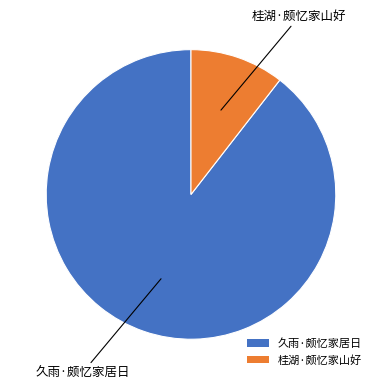

Combined, do 久雨·颇忆家居日 and 桂湖·颇忆家山好 account for over 50%?

Yes